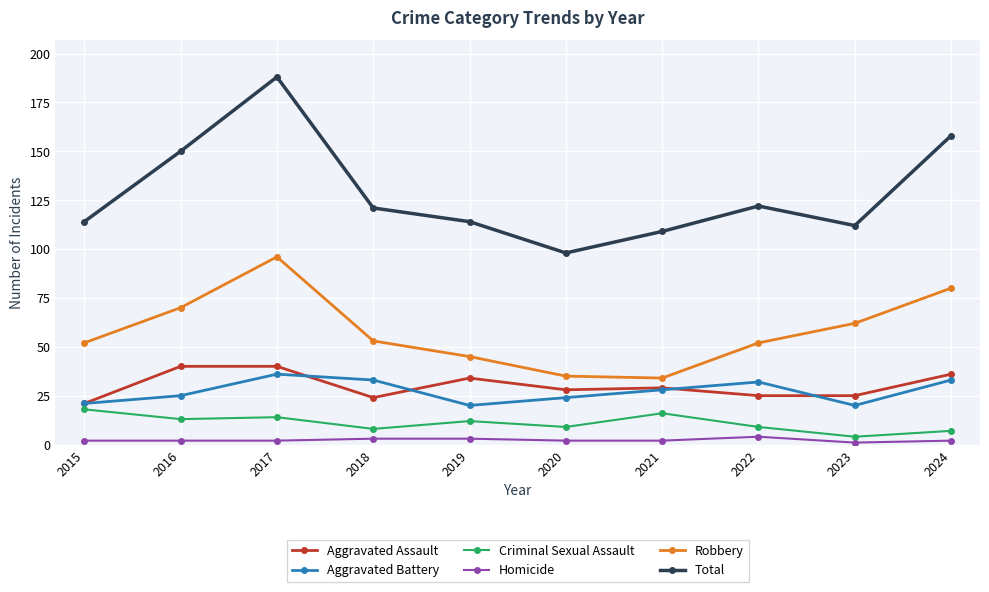

List the series in order of their peak value, lowest first.

Homicide, Criminal Sexual Assault, Aggravated Battery, Aggravated Assault, Robbery, Total